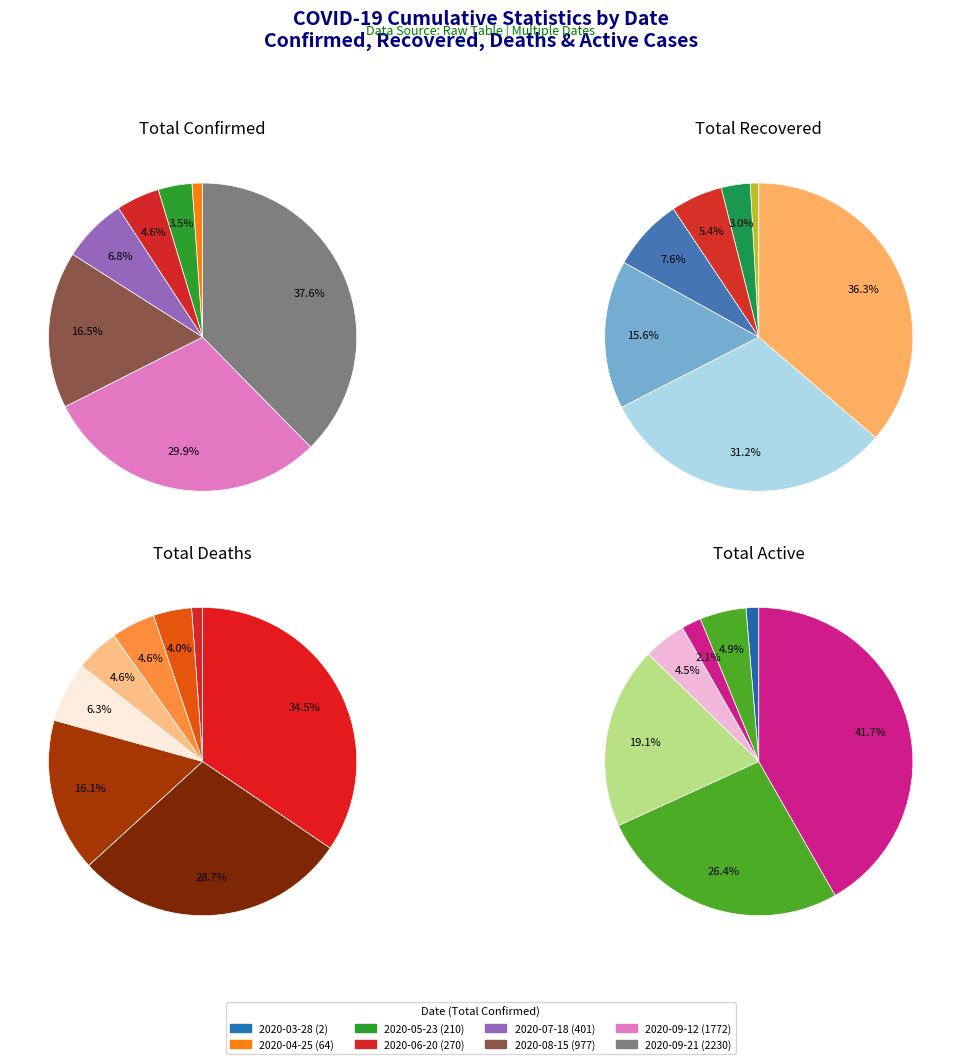

Rank the series by their maximum value, from lowest to highest.

total_death, total_active, total_recover, total_confirmed